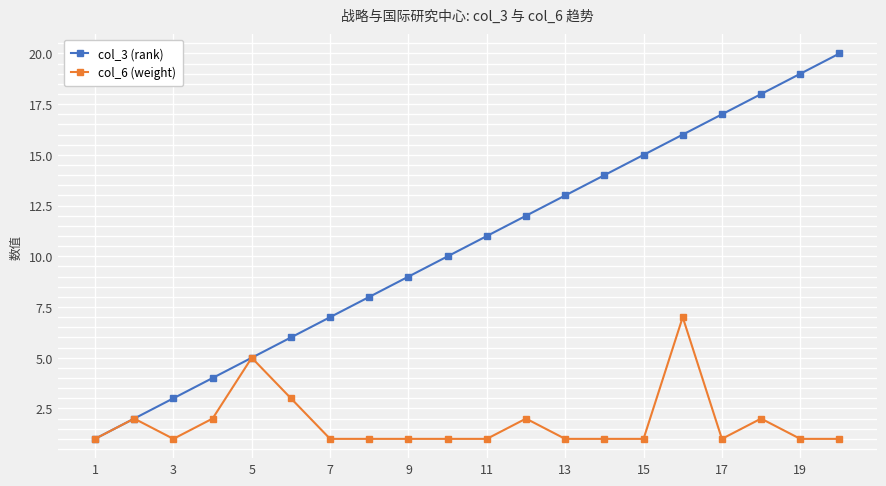

Which series has the largest total across all categories?

col_3 (rank)